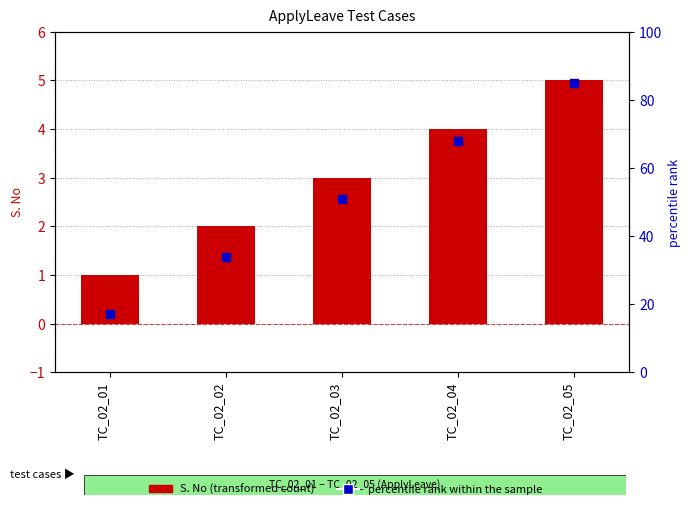

Is the value of S. No (transformed count) at TC_02_01 greater than the value of percentile rank within the sample at TC_02_05?

No